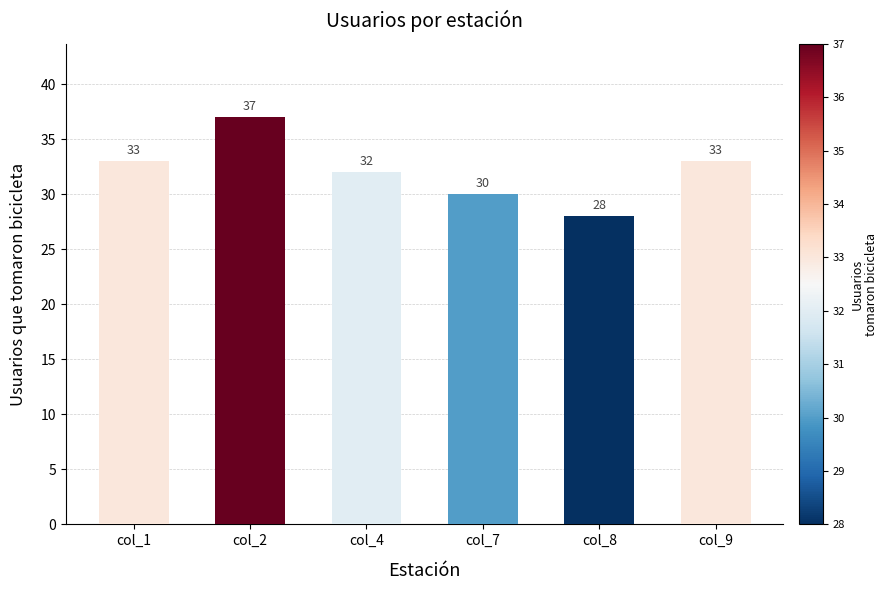

Reading left to right, extract all data points from this chart.

col_1=33	col_2=37	col_4=32	col_7=30	col_8=28	col_9=33